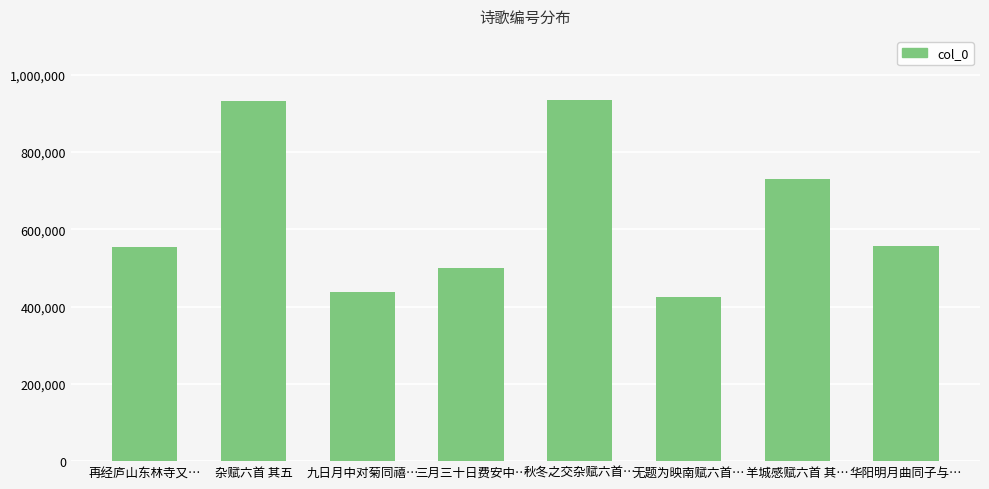

What is the change in value from 三月三十日费安中… to 无题为映南赋六首…?

-75830